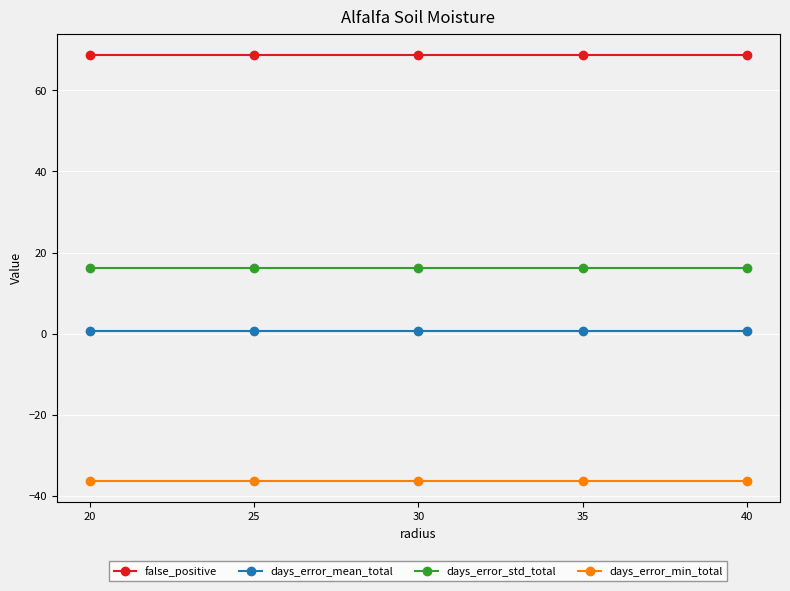

Reading right to left, list all the values displayed in this chart.

false_positive: 40=68.7	35=68.7	30=68.7	25=68.7	20=68.7
days_error_mean_total: 40=0.7	35=0.7	30=0.7	25=0.7	20=0.7
days_error_std_total: 40=16.2	35=16.2	30=16.2	25=16.2	20=16.2
days_error_min_total: 40=-36.4	35=-36.4	30=-36.4	25=-36.4	20=-36.4